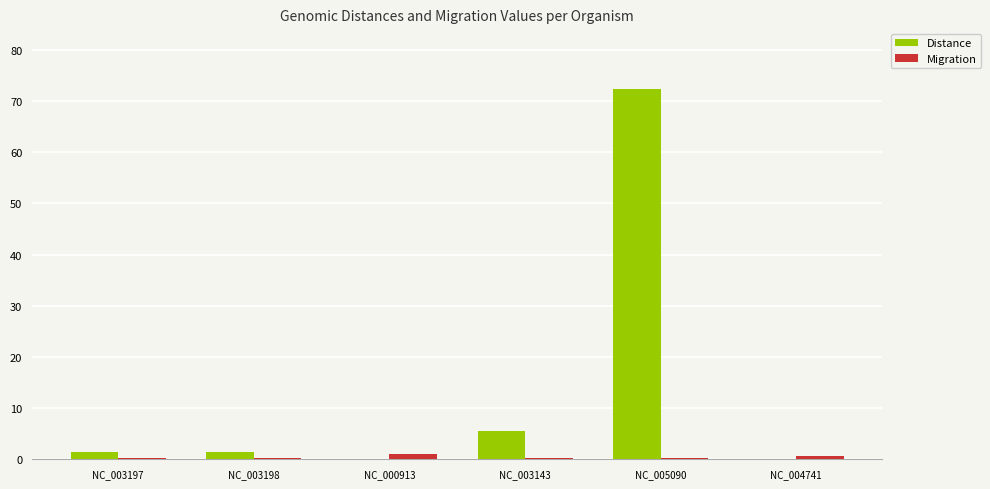

What is the sum of all Distance values?

80.5